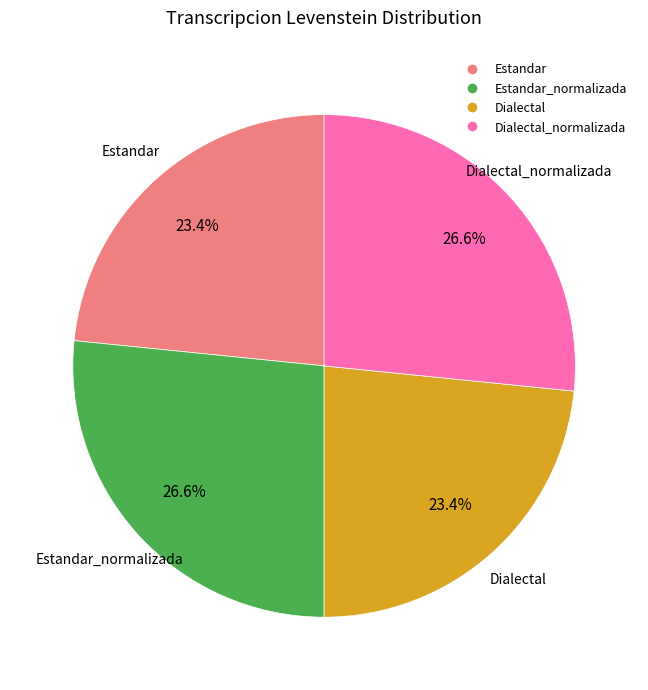

Is there a majority slice in this chart?

No